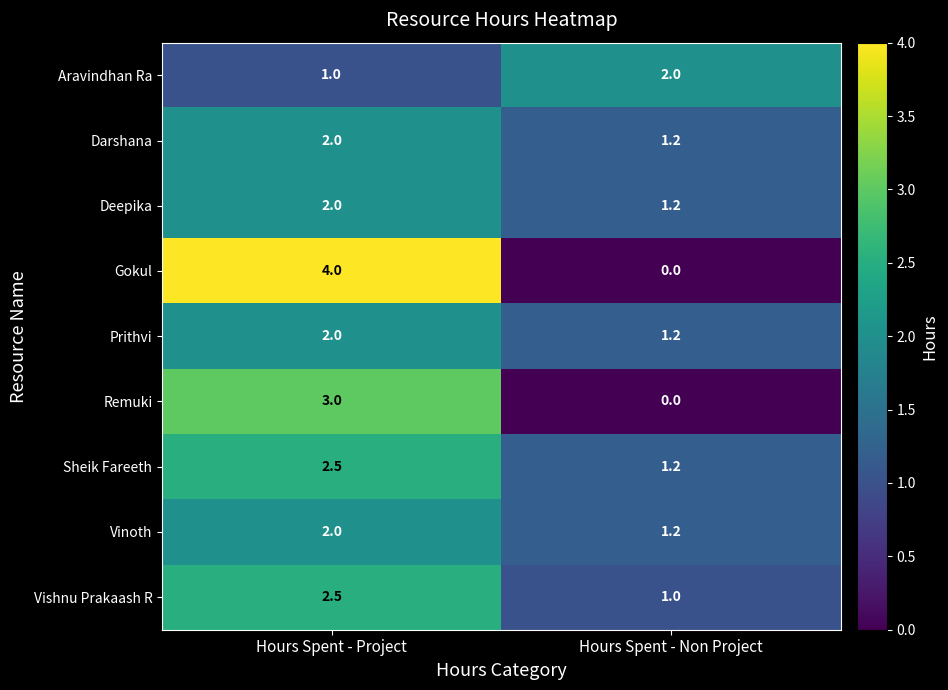

Is it true that Remuki equals 3.0 at Hours Spent - Project?

True